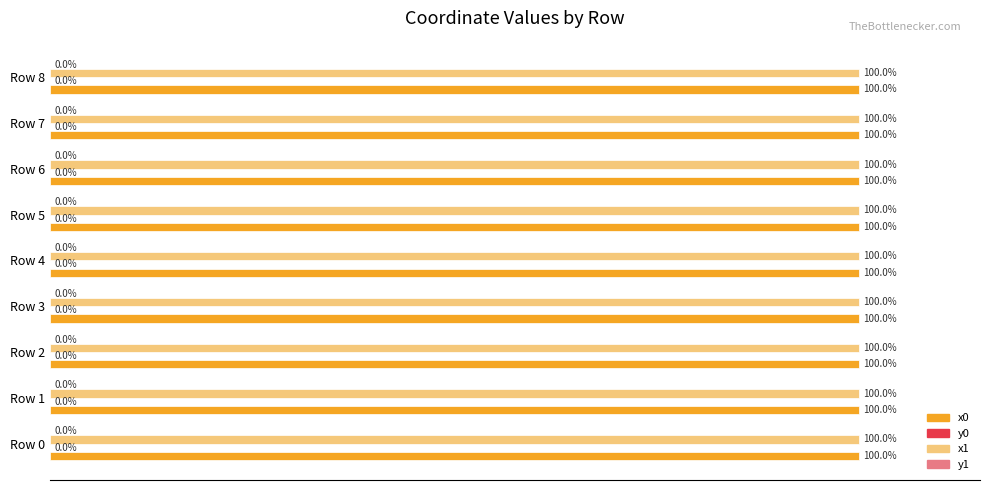

How many positive values does the y0 series have?

8